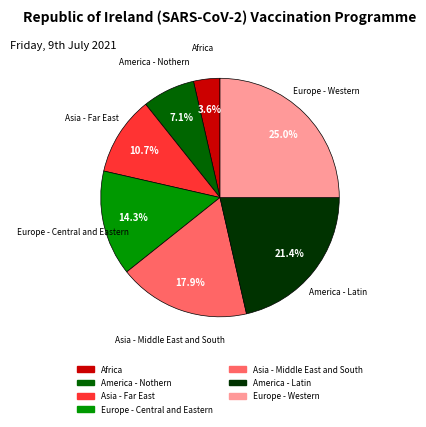

The Asia - Middle East and South slice represents 28% of the pie. True or false?

False